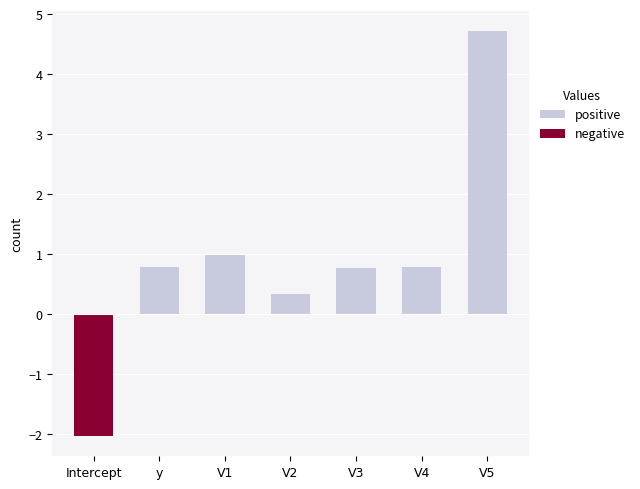

Read the positive value at y.

0.8